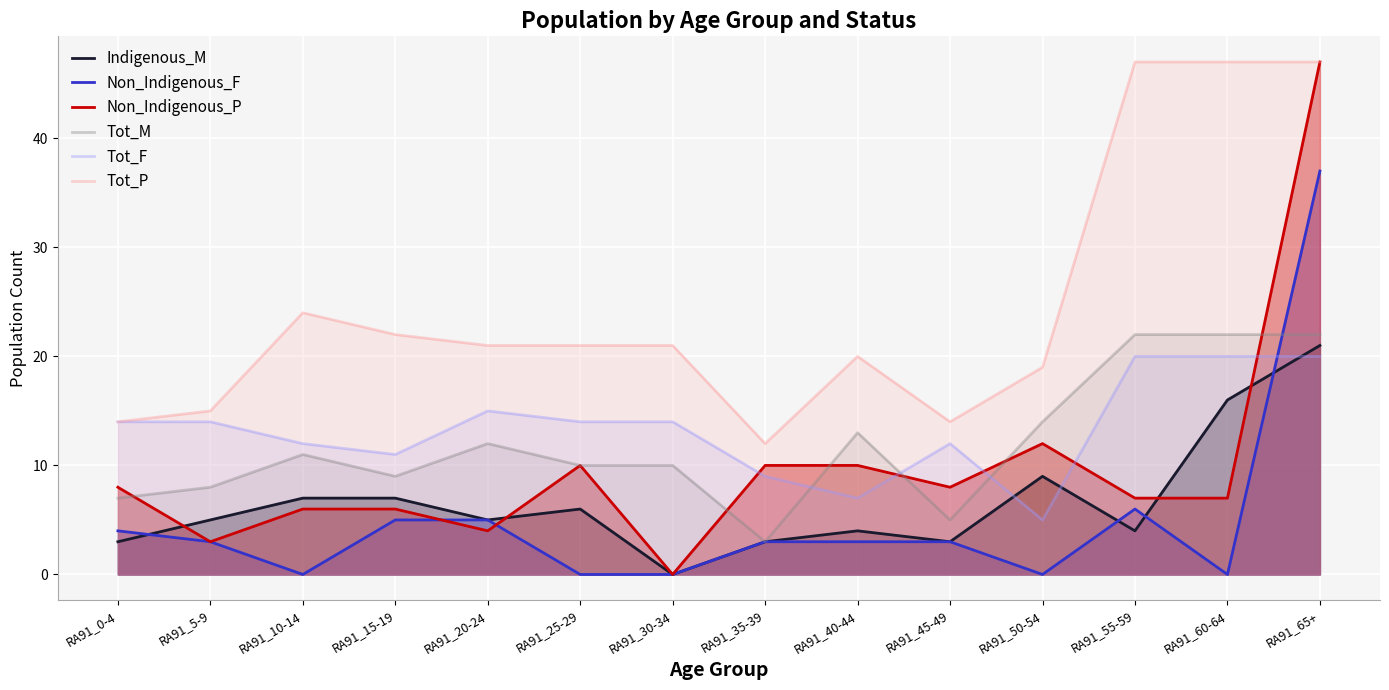

What is the value of the Non_Indigenous_P point at the 1st from the left?

8